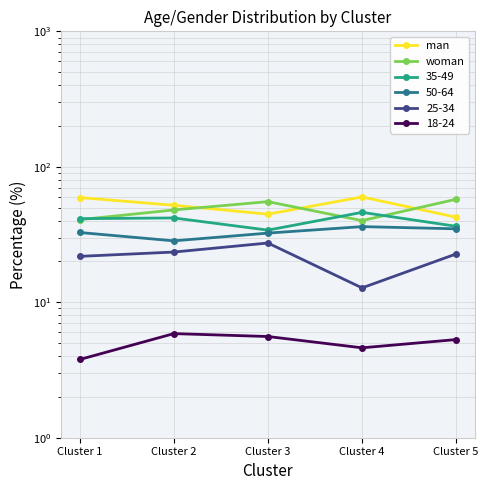

List the series in order of their overall mean, lowest first.

woman, man